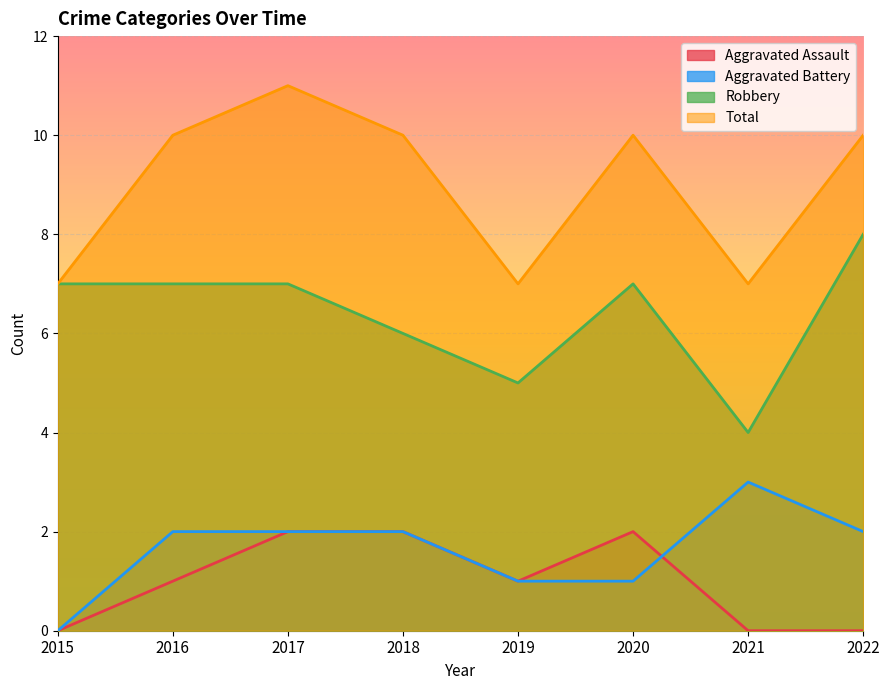

Which series has the largest total across all categories?

Total